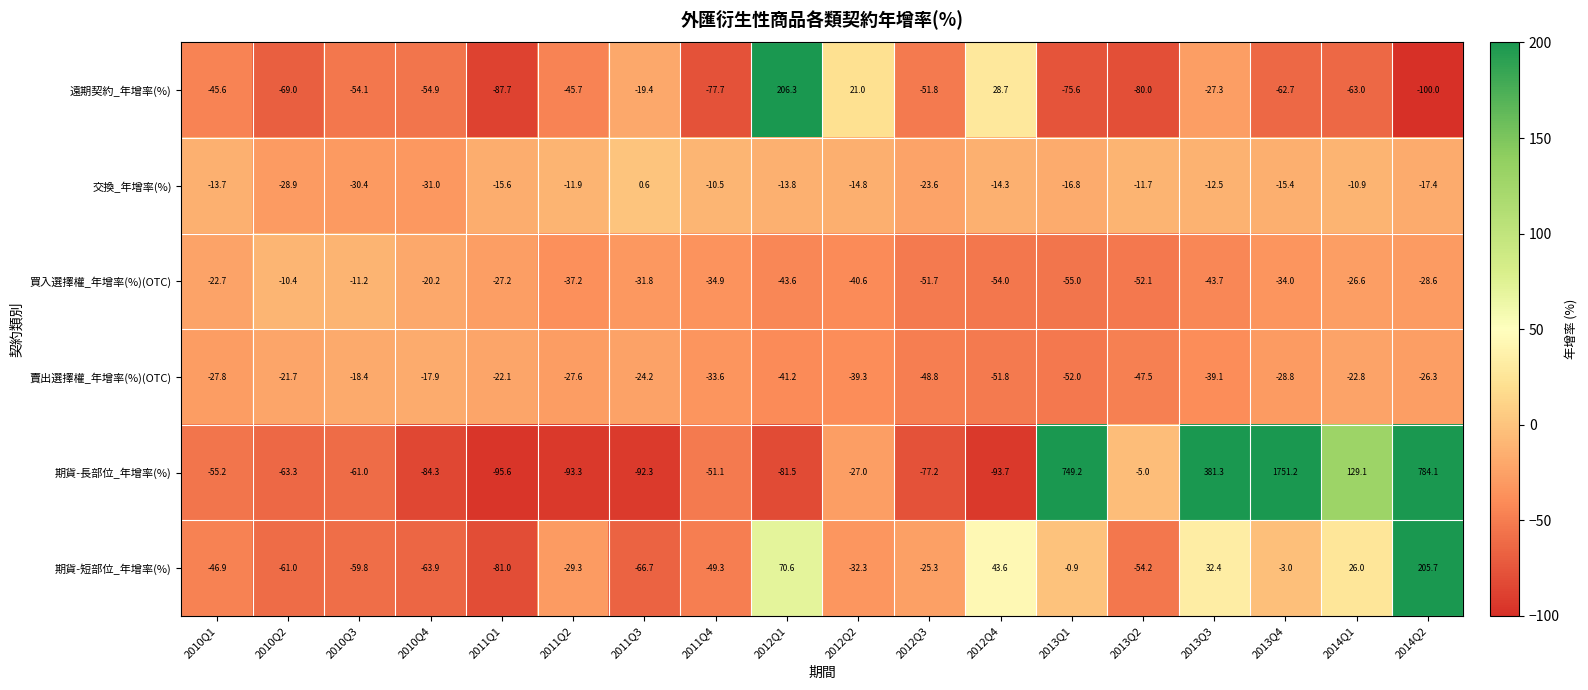

The 交換_年增率(%) series shows -21.0 at 2010Q4. True or false?

False